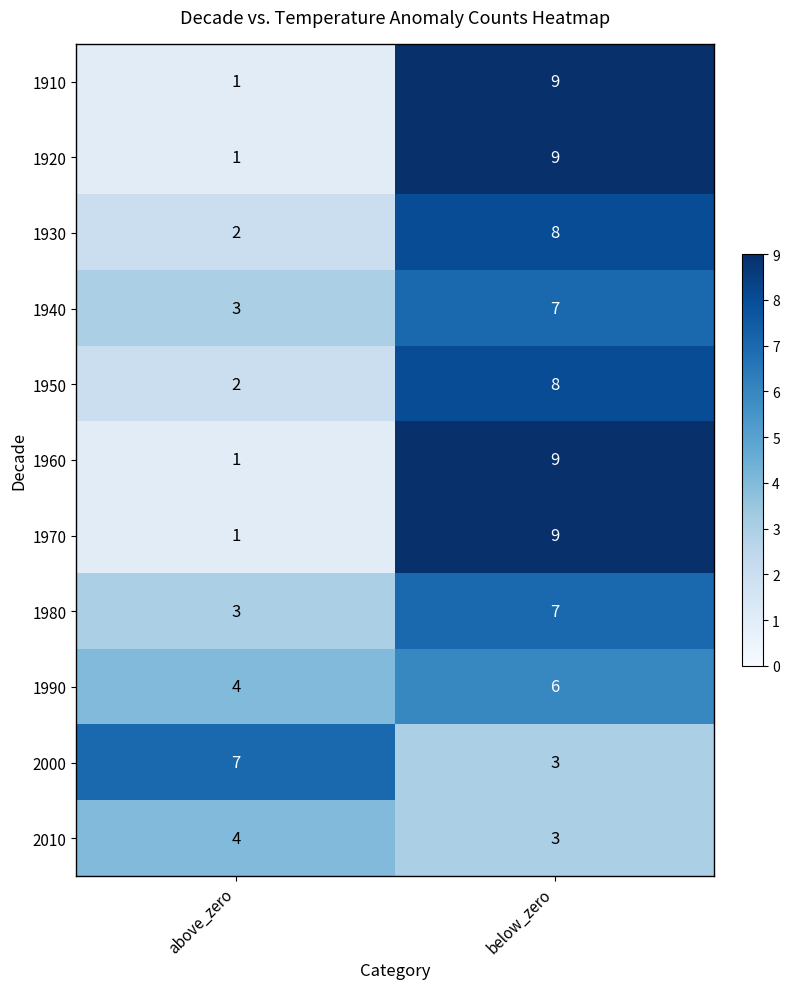

What is the total value across all series at above_zero?

29